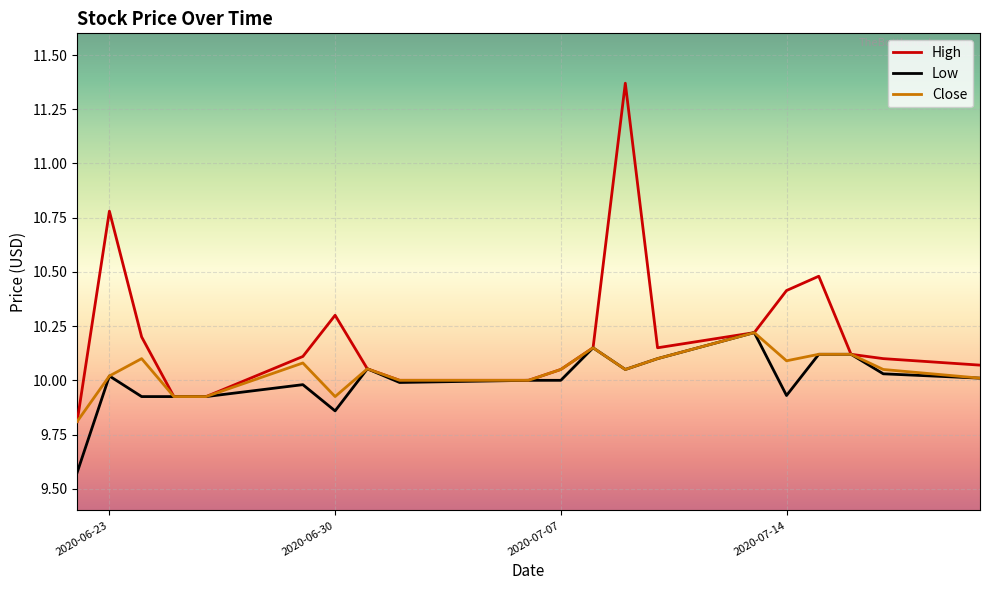

Which series has the largest total across all categories?

High